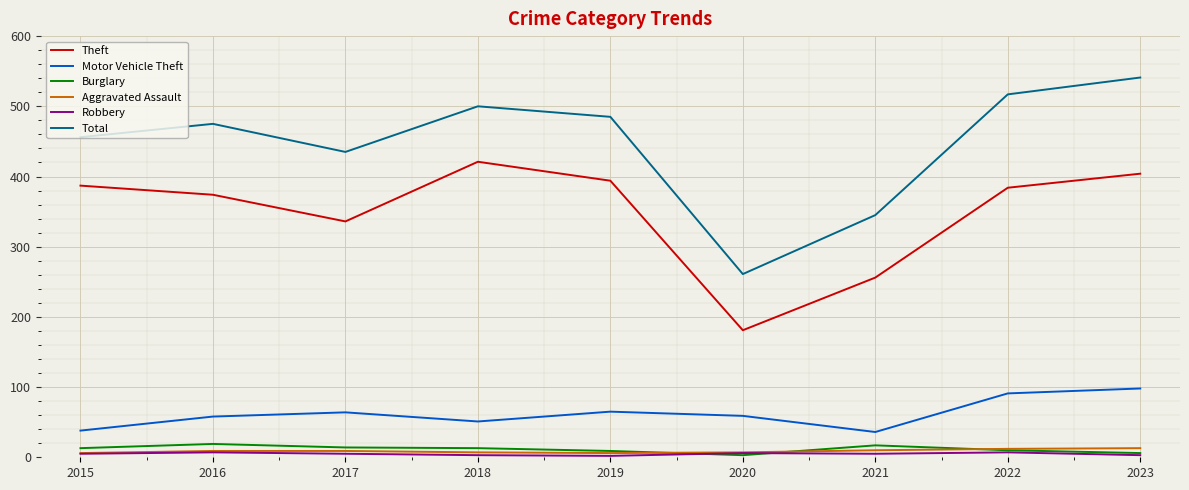

Is this an area chart (filled region under the line)?

No